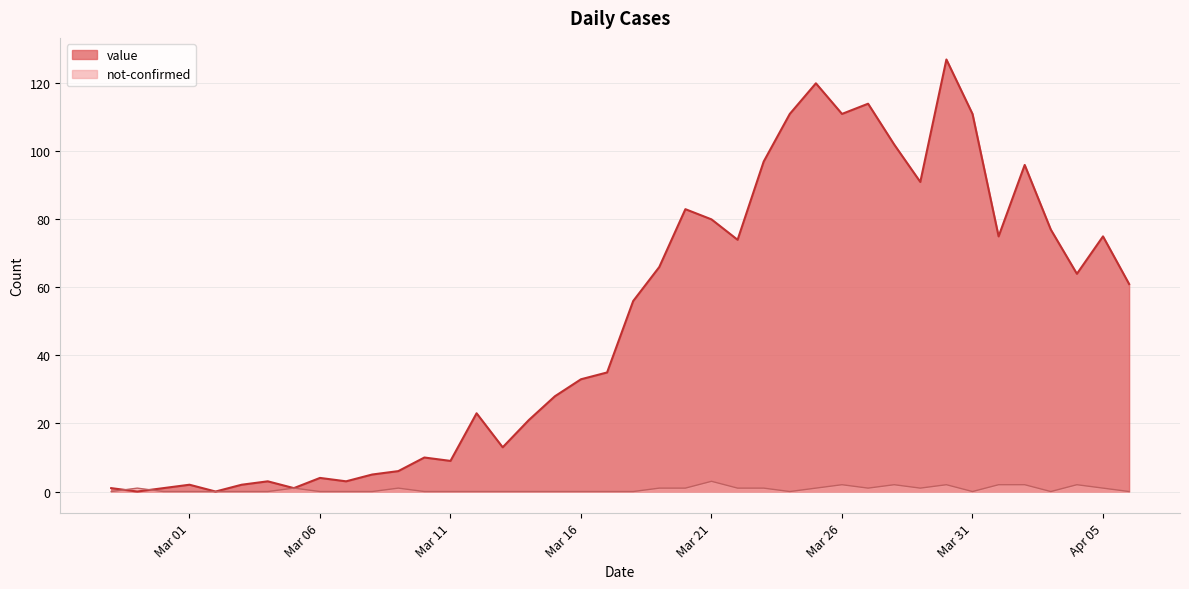

In value, how many points are lower than both neighbors (excluding endpoints)?

11